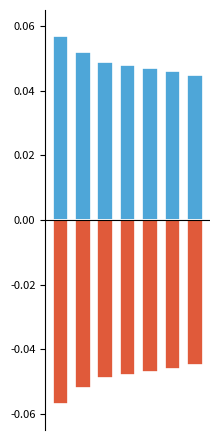

At how many categories does at least one series exceed 0?

7